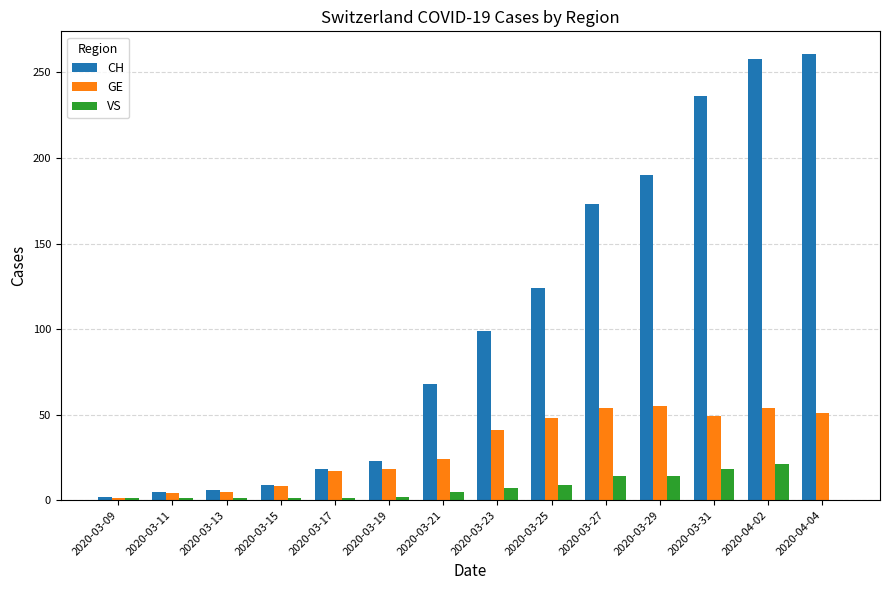

Is it true that CH equals 190 at 2020-03-29?

True